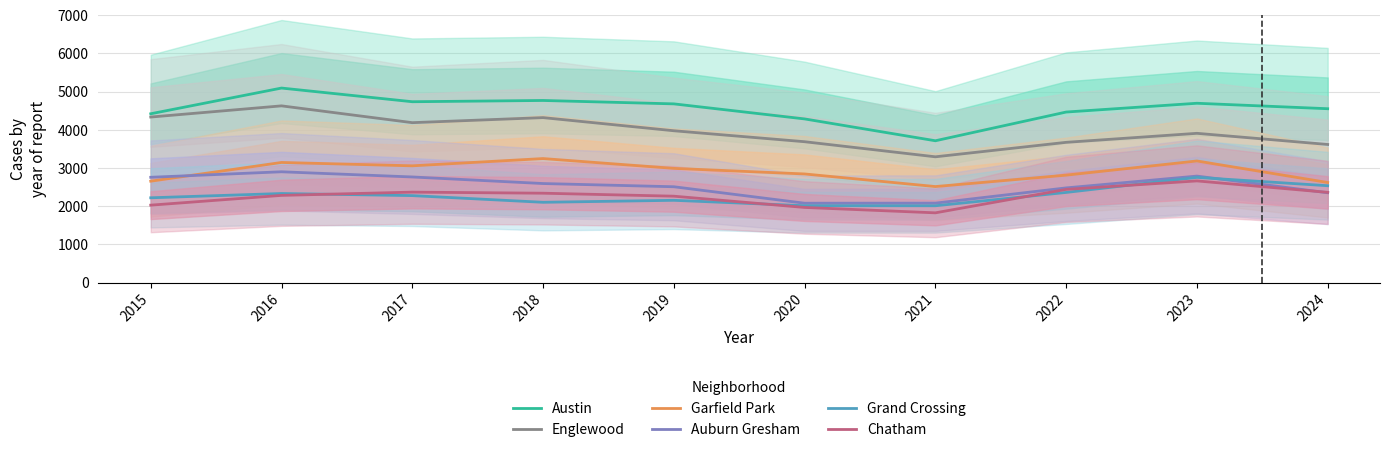

At which category is the sum across all series the highest?

2016